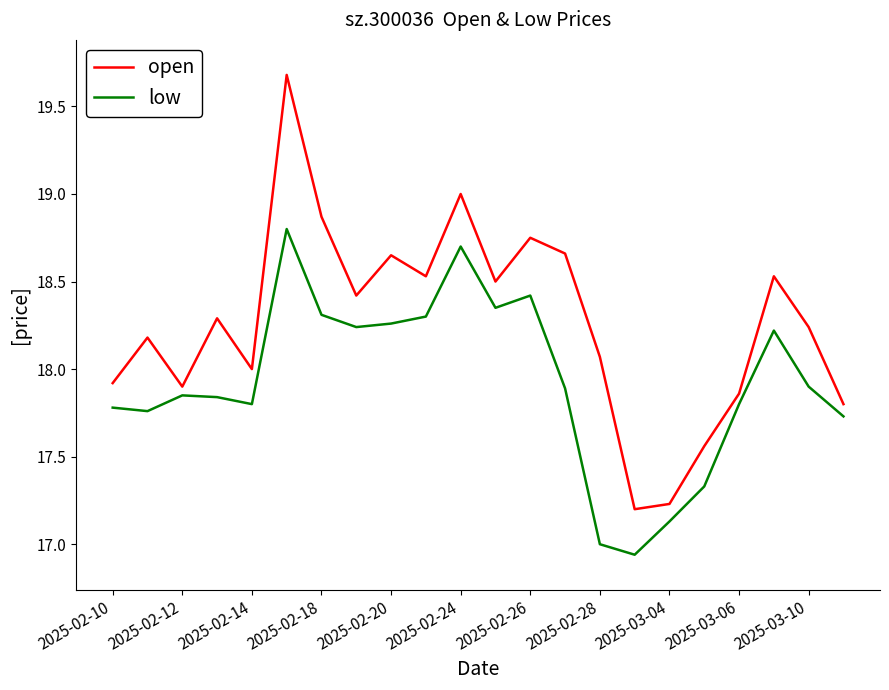

True or false: open and low cross at least once.

False